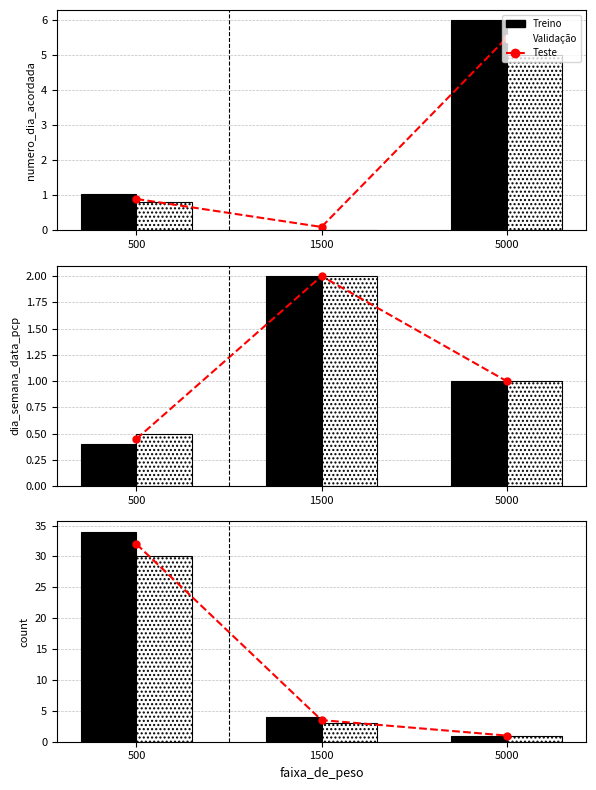

At which label does Treino reach its minimum?

5000